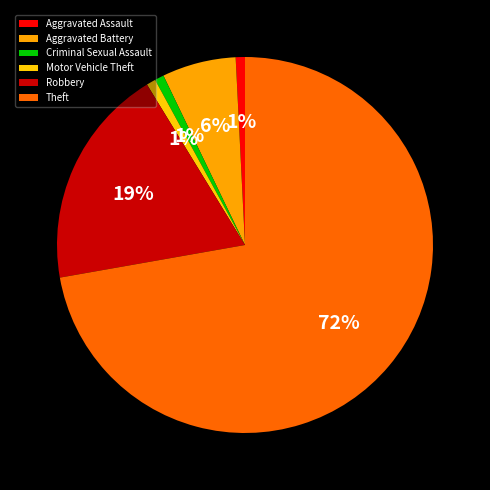

Which category has the biggest portion of the pie?

Theft